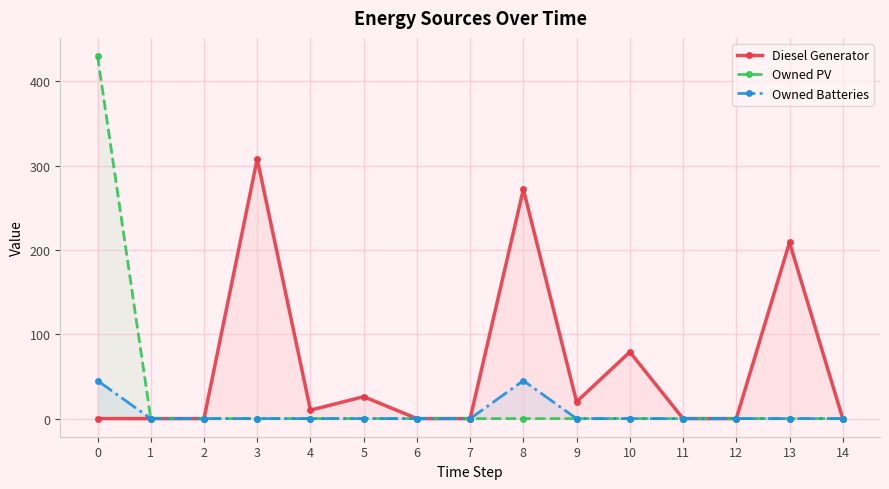

True or false: Owned Batteries and Diesel Generator cross at least once.

False